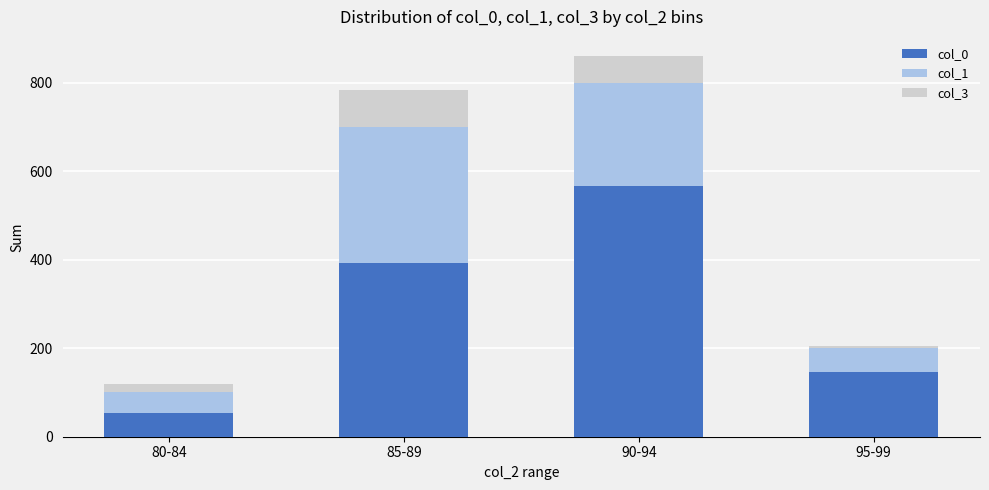

List the labels in order of col_0 value, largest first.

90-94, 85-89, 95-99, 80-84